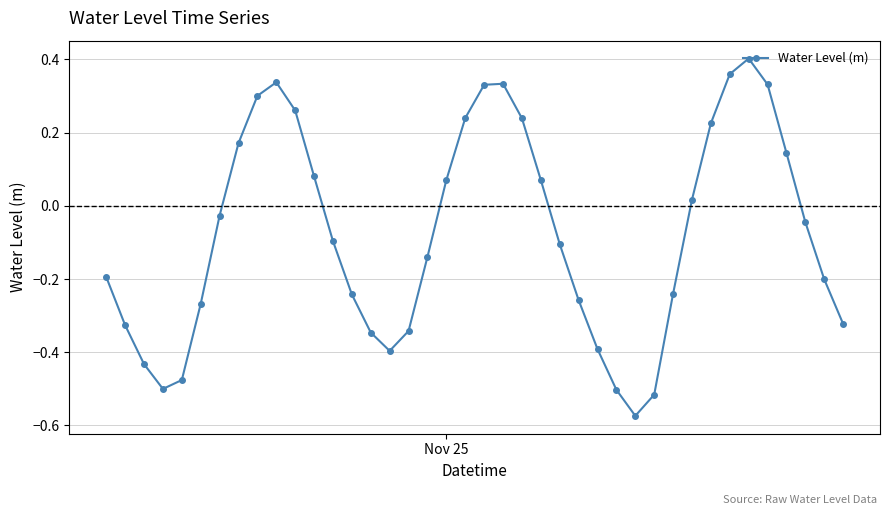

What is the difference between the maximum and second lowest values?

0.9